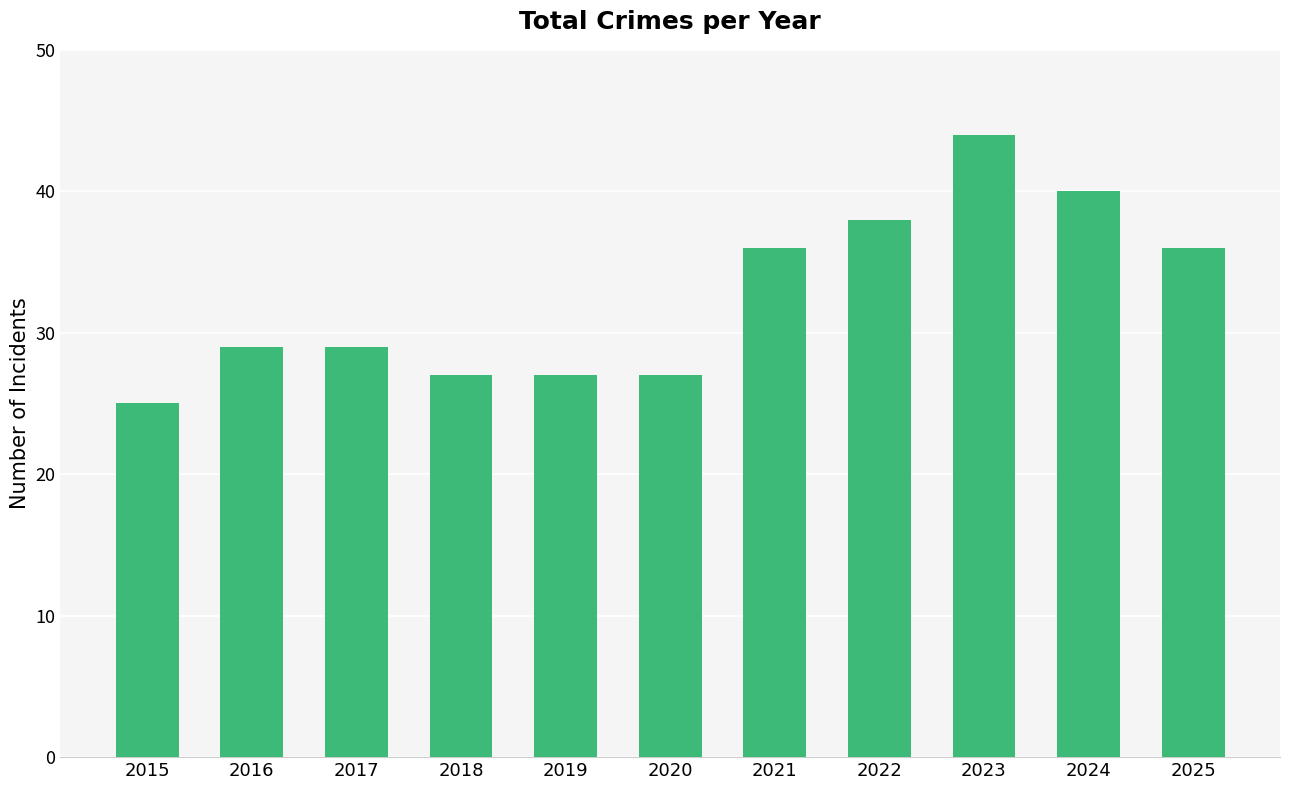

What is the difference between the maximum and minimum values?

19